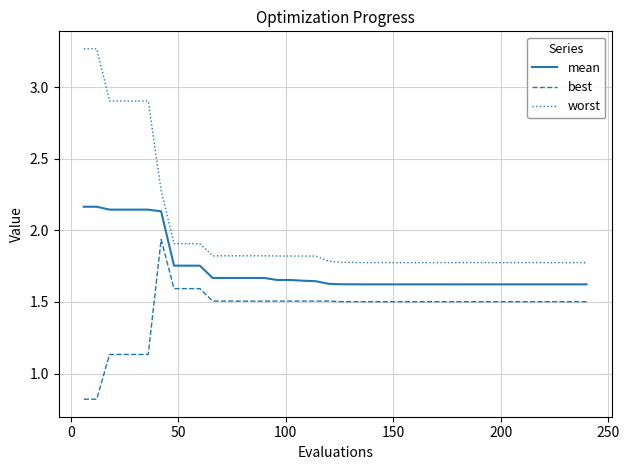

List the series in order of their peak value, lowest first.

best, mean, worst